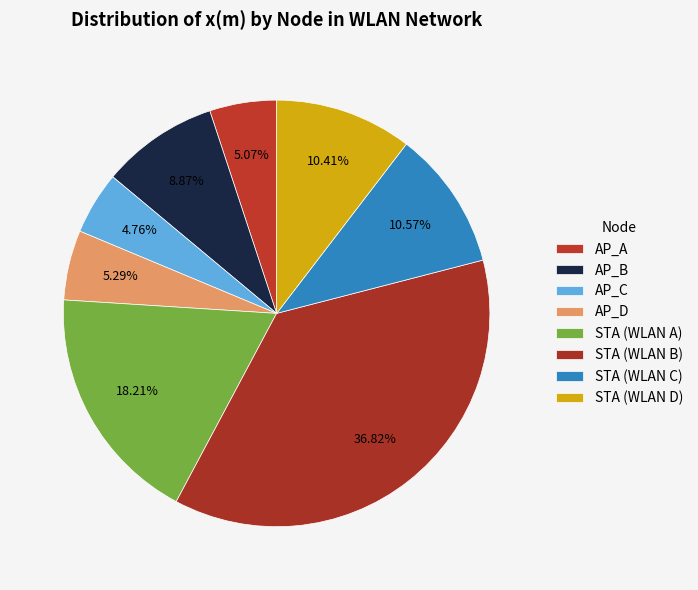

What is the largest slice in the pie chart?

STA (WLAN B)